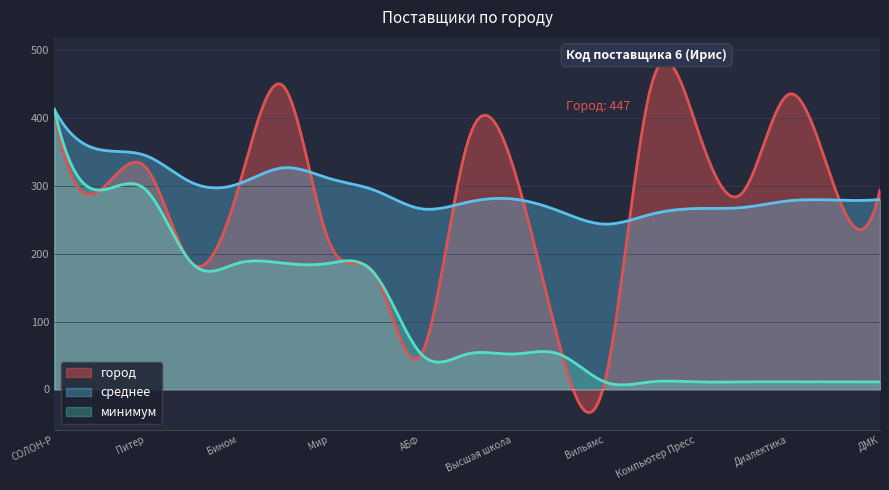

What is the change in value from 8 to 17?

+266